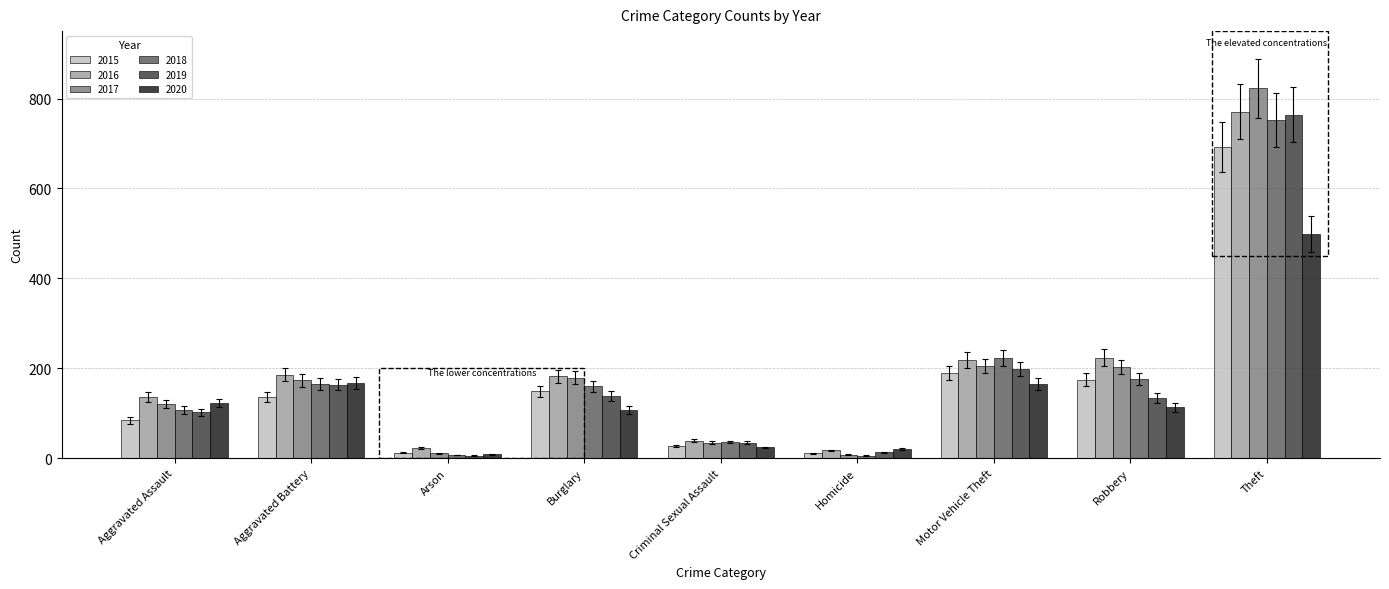

Count the number of categories in the chart.

9